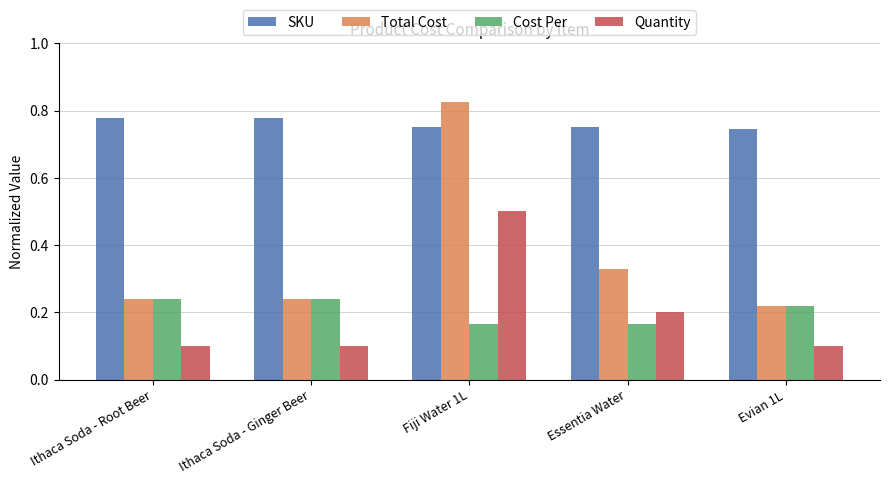

How many bars are there in each group?

4